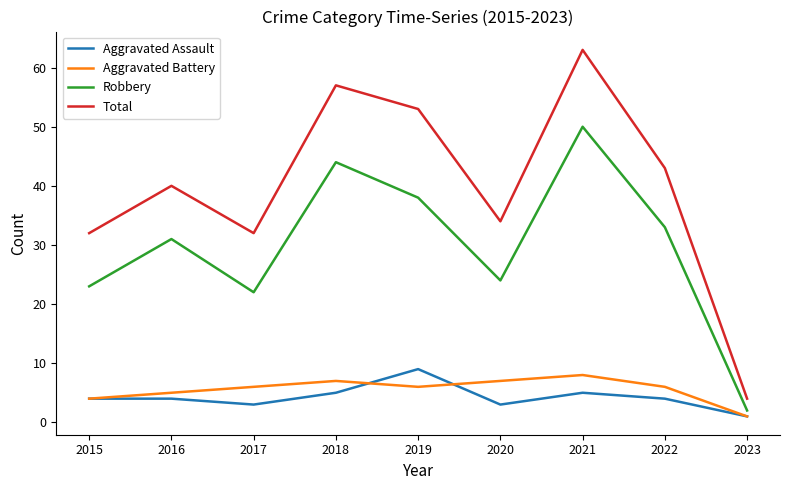

The Robbery series shows 44 at 2018. True or false?

True